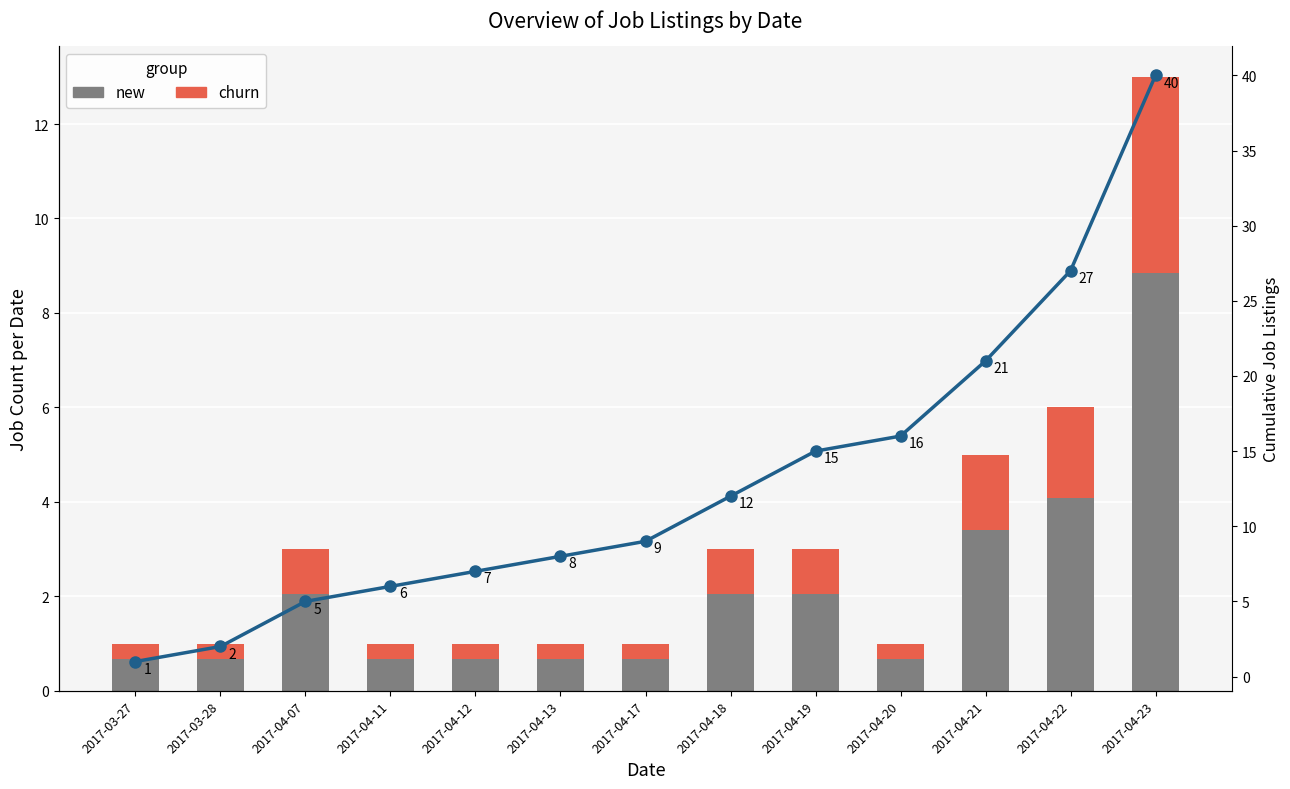

Reading left to right, extract all data points from this chart.

new: 0.7	0.7	2.0	0.7	0.7	0.7	0.7	2.0	2.0	0.7	3.4	4.1	8.8
churn: 0.3	0.3	1.0	0.3	0.3	0.3	0.3	1.0	1.0	0.3	1.6	1.9	4.2
cumulative: 1.0	2.0	5.0	6.0	7.0	8.0	9.0	12.0	15.0	16.0	21.0	27.0	40.0